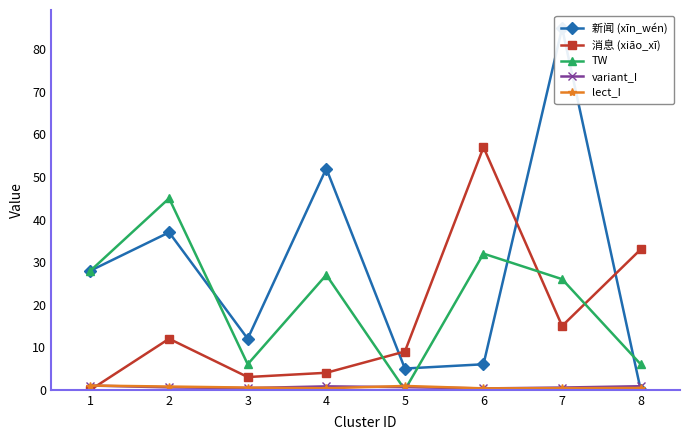

How many series are shown in this chart?

5